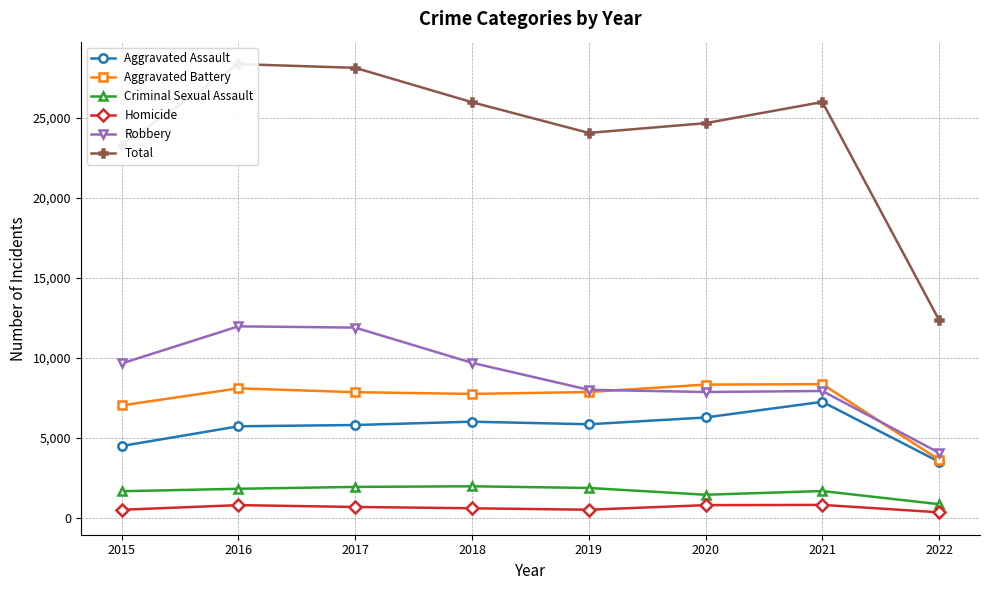

What is the total value across all series at 2021?

51956